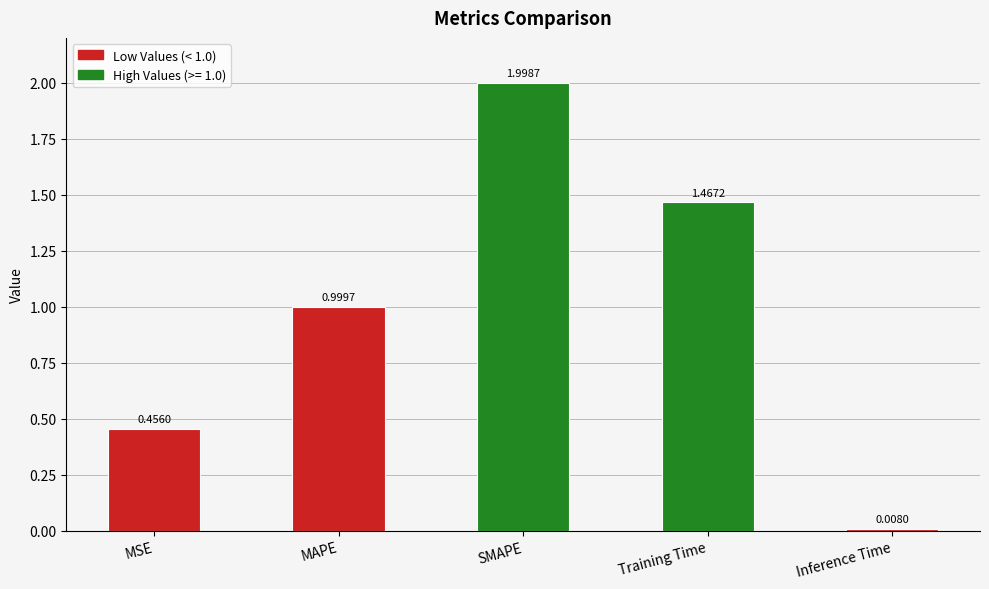

What is the difference between the maximum and minimum values?

2.0